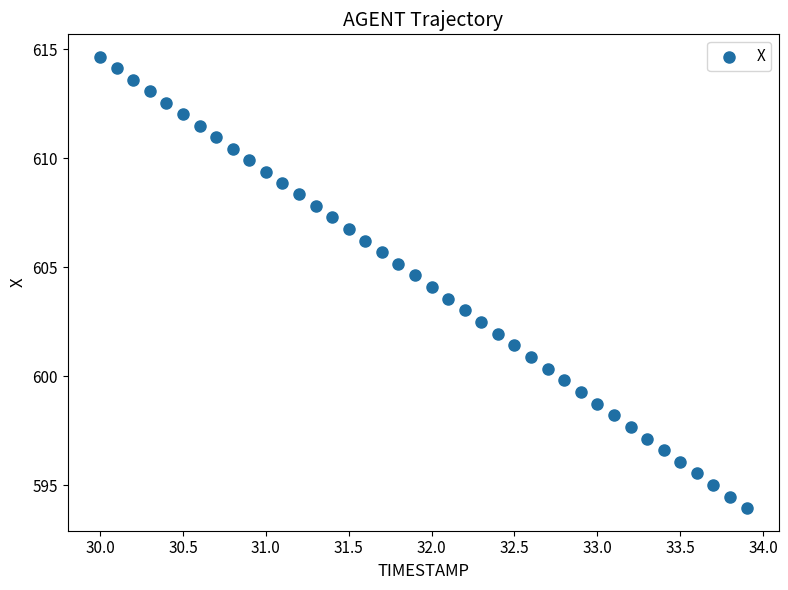

What is the range of Y values (max minus min)?

20.7